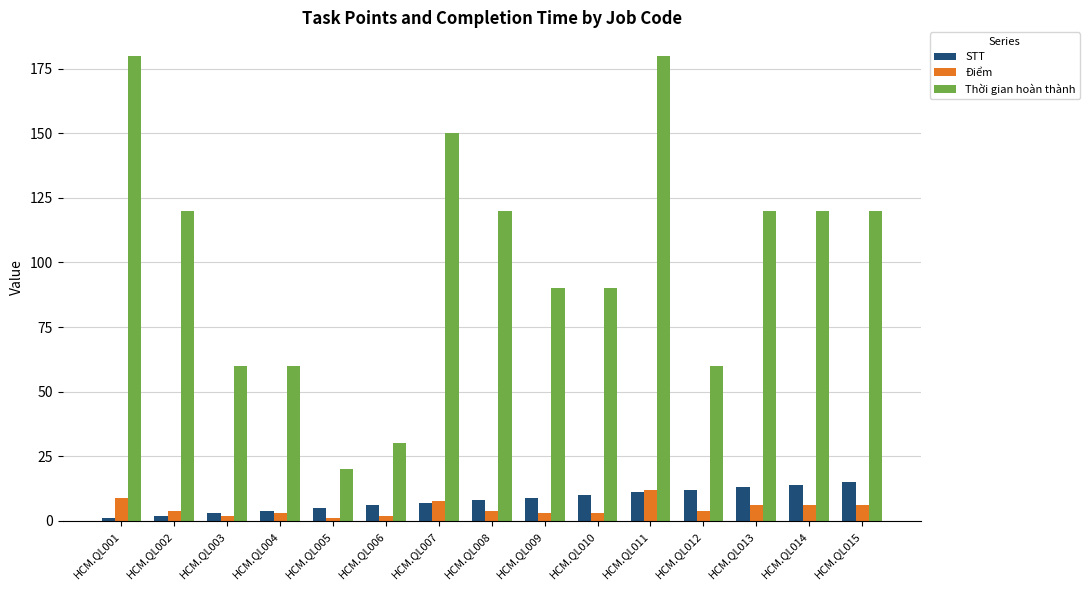

Which series has the widest spread of values?

Thời gian hoàn thành